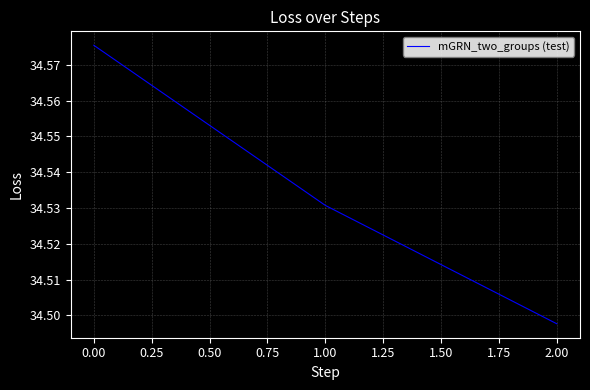

True or false: the data shows 21.5 at 1.00.

False